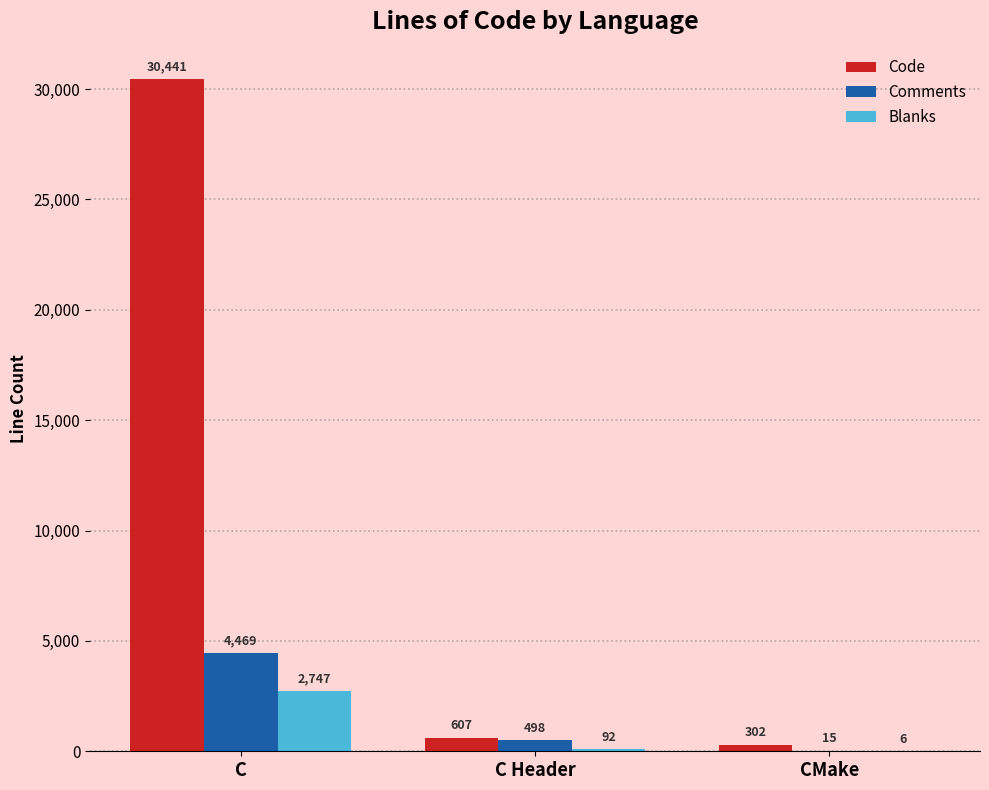

Reading right to left, list all the values displayed in this chart.

Code: 302	607	30441
Comments: 15	498	4469
Blanks: 6	92	2747